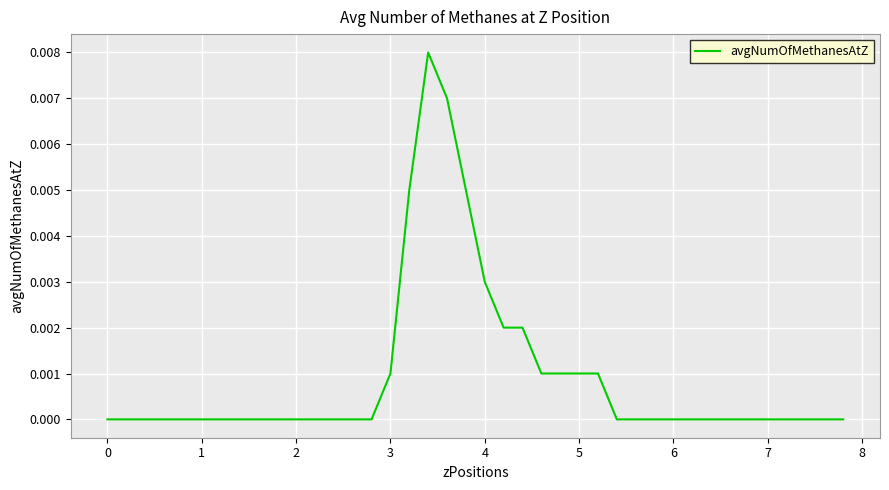

How many lines are shown in the chart?

1